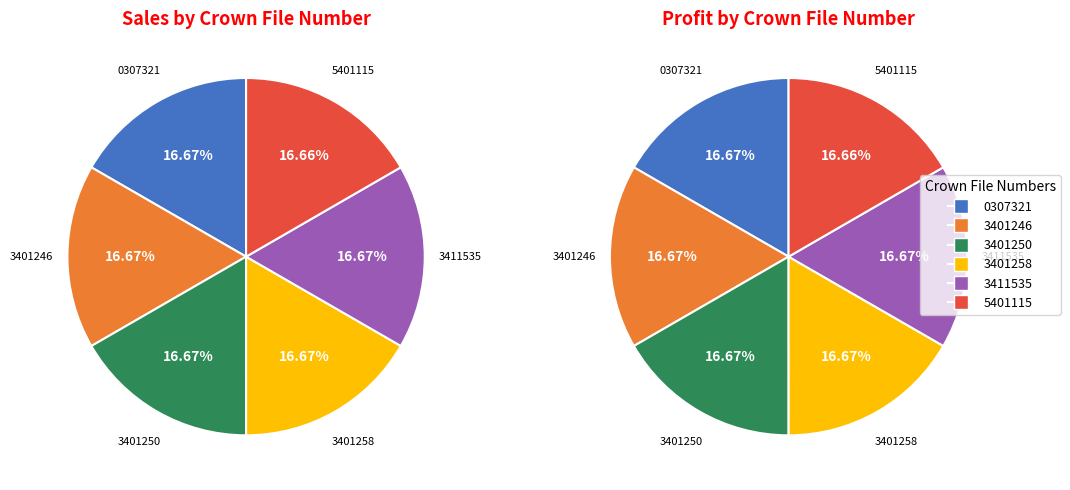

To the nearest percent, what percentage of the pie is 3401246?

17%